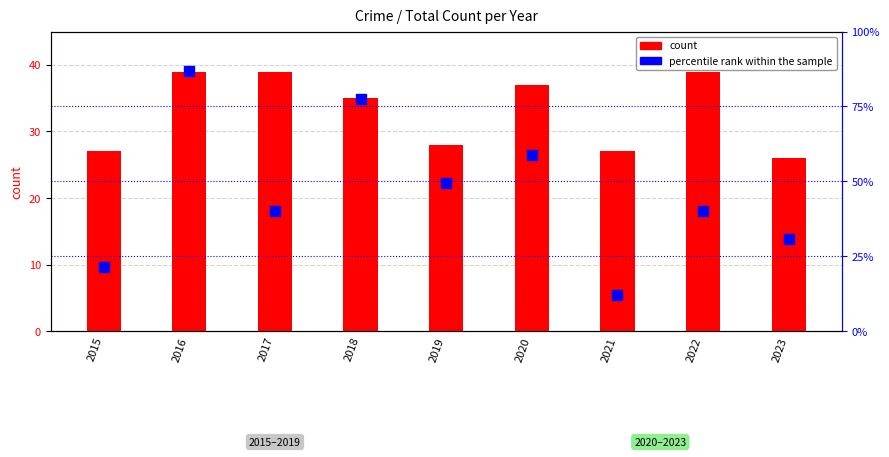

At how many categories does at least one series exceed 31?

6